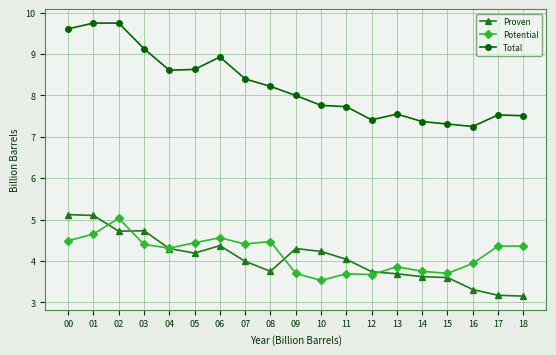

At how many categories does at least one series exceed 3?

19